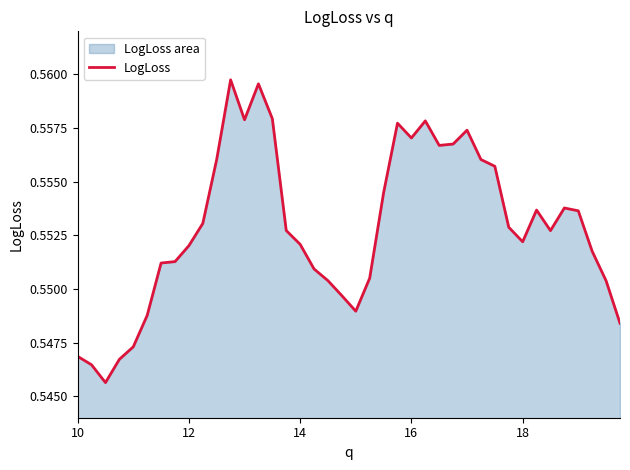

Reading left to right, list all the values displayed in this chart.

0.5	0.5	0.5	0.5	0.5	0.5	0.6	0.6	0.6	0.6	0.6	0.6	0.6	0.6	0.6	0.6	0.6	0.6	0.6	0.5	0.5	0.6	0.6	0.6	0.6	0.6	0.6	0.6	0.6	0.6	0.6	0.6	0.6	0.6	0.6	0.6	0.6	0.6	0.6	0.5